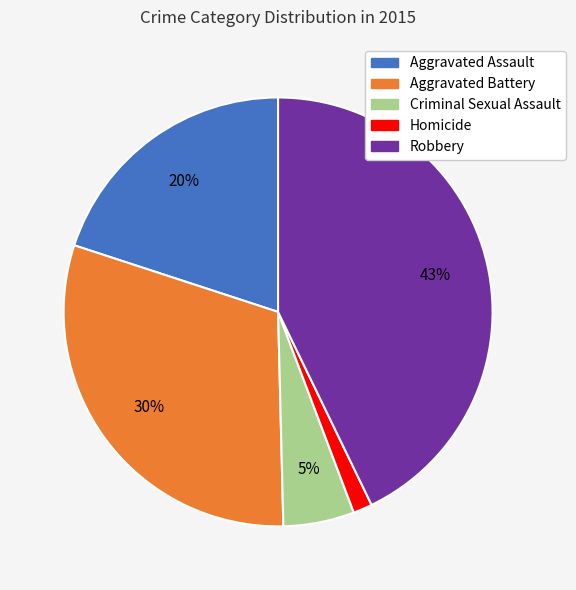

Is the sum of Aggravated Assault and Robbery greater than half?

Yes